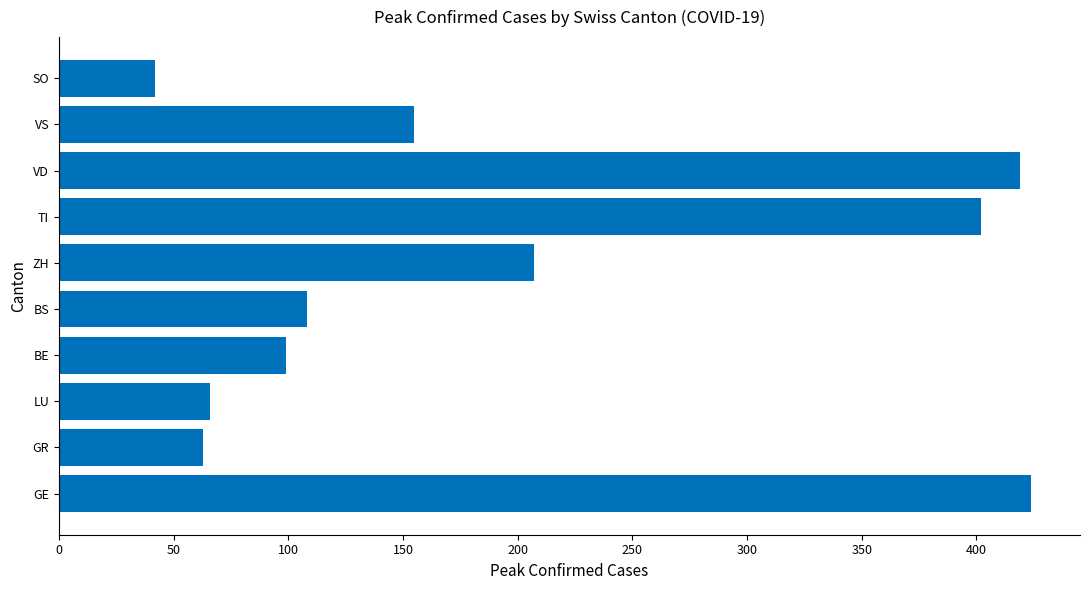

The value at BE is 99. True or false?

True